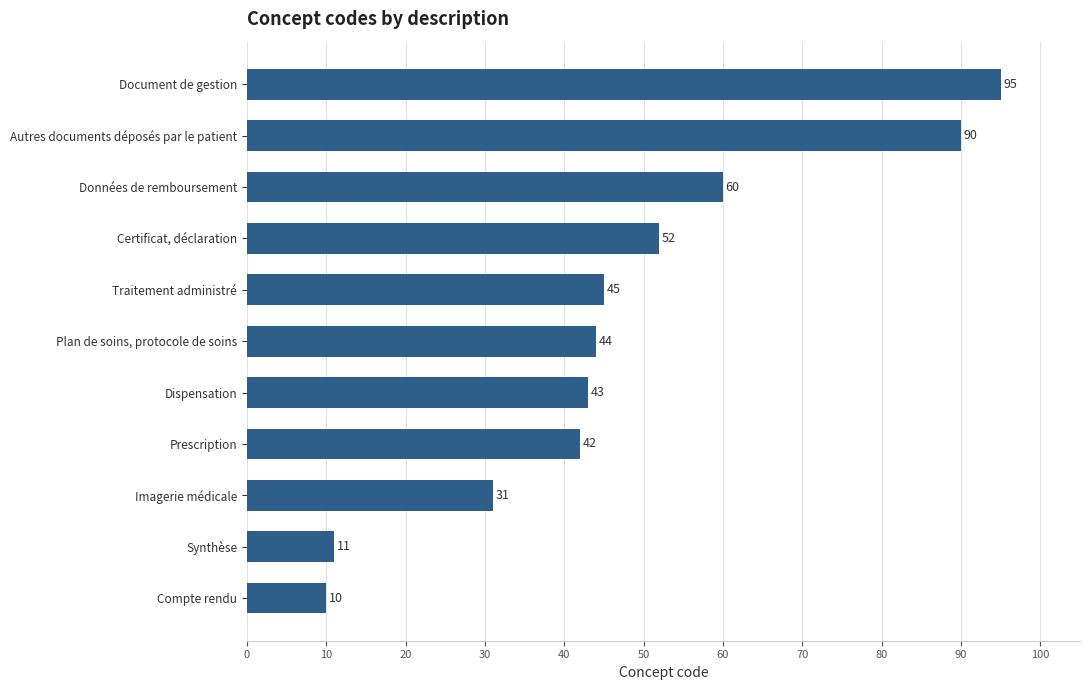

True or false: the data shows 60 at Données de remboursement.

True